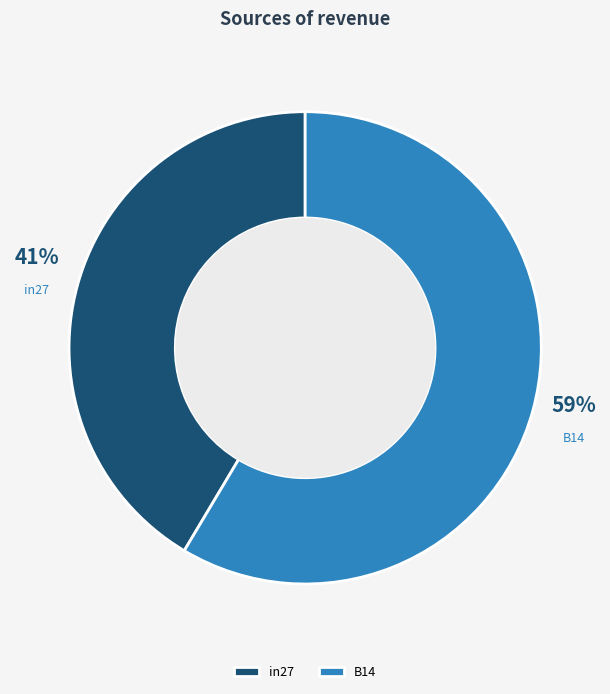

What percentage is the B14 slice, to the nearest percent?

59%